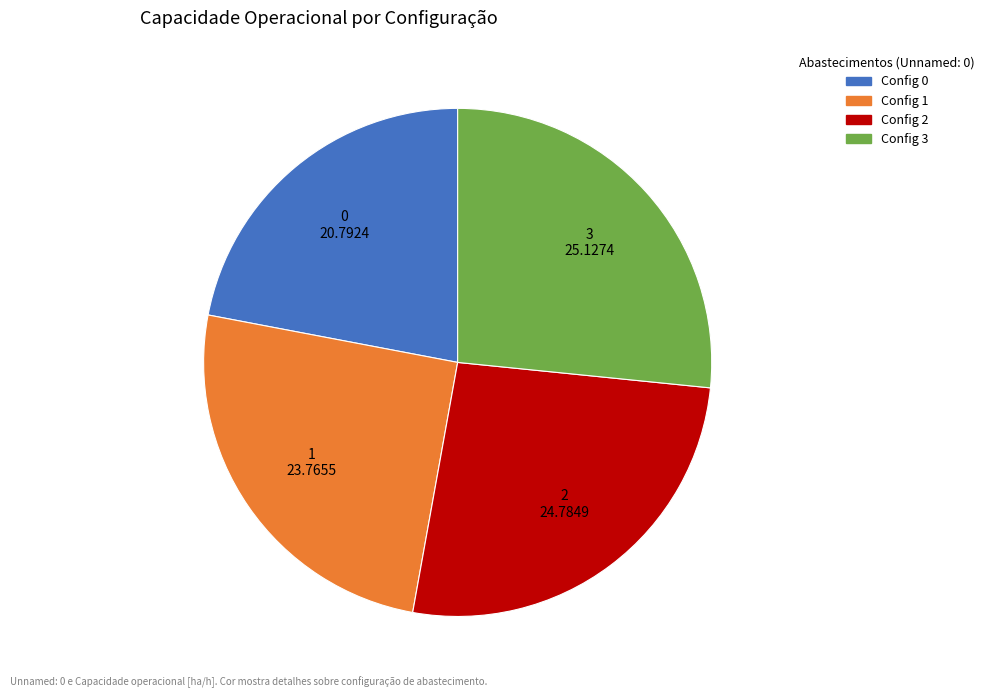

How many slices are in this pie chart?

4